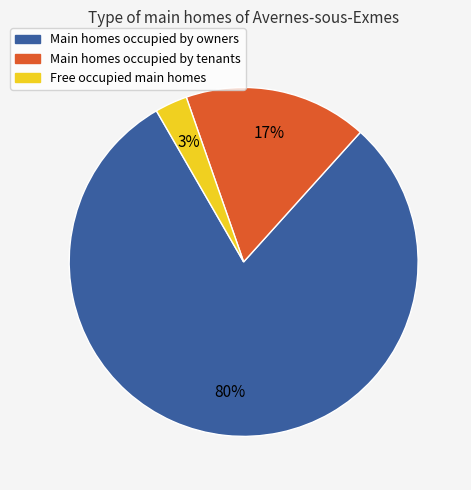

To the nearest percent, what is the average slice percentage?

33%